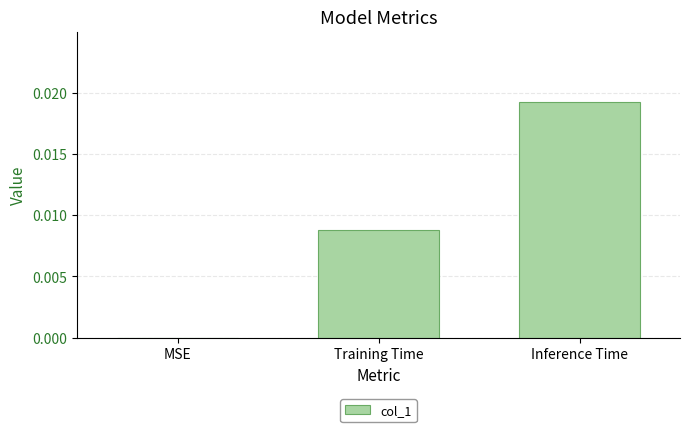

The value at Training Time is 0.0. True or false?

True